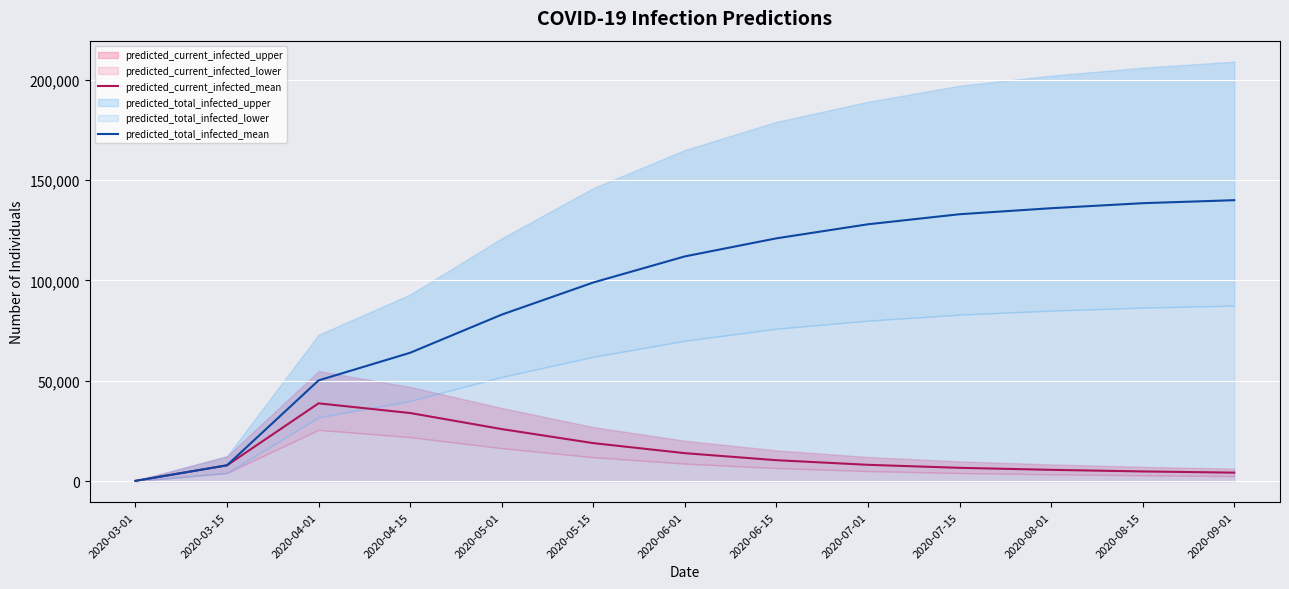

What is the highest value of the predicted_total_infected_mean series?

140000